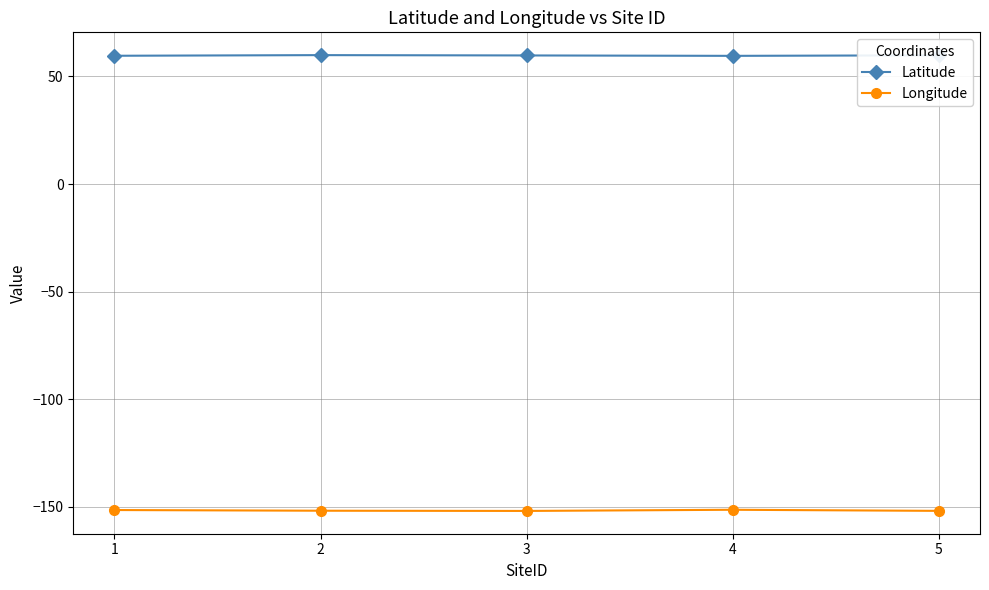

What is the minimum value for Longitude?

-151.9